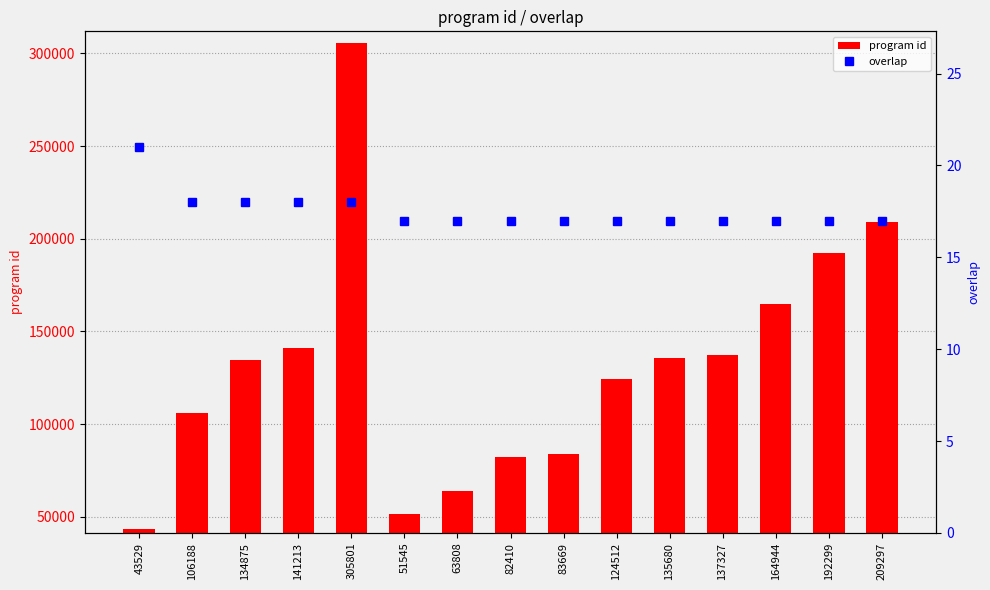

Read the overlap value at 106188.

18